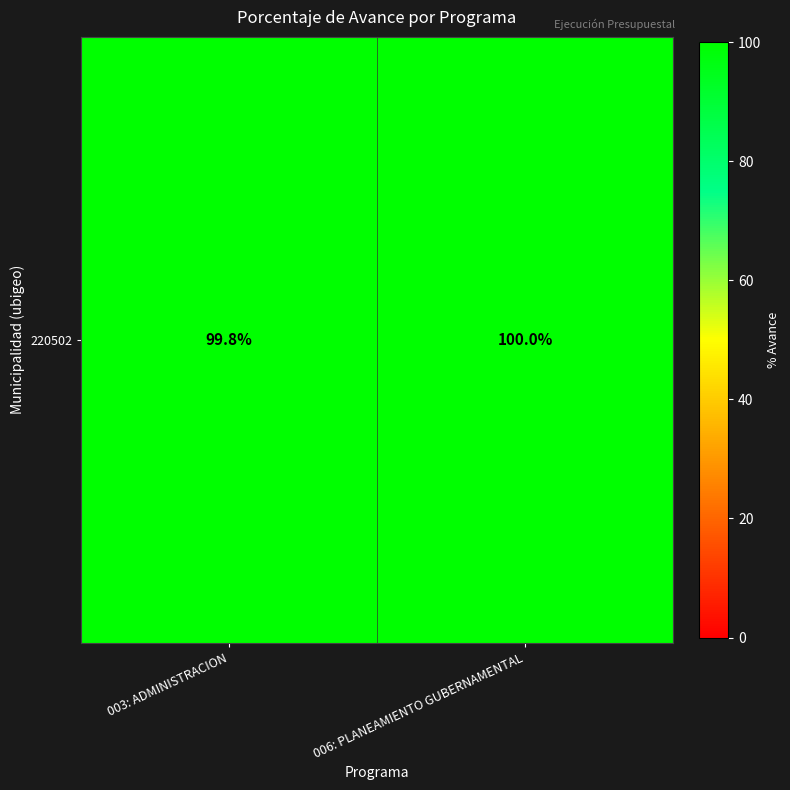

List the labels in order of value, largest first.

006: PLANEAMIENTO GUBERNAMENTAL, 003: ADMINISTRACION